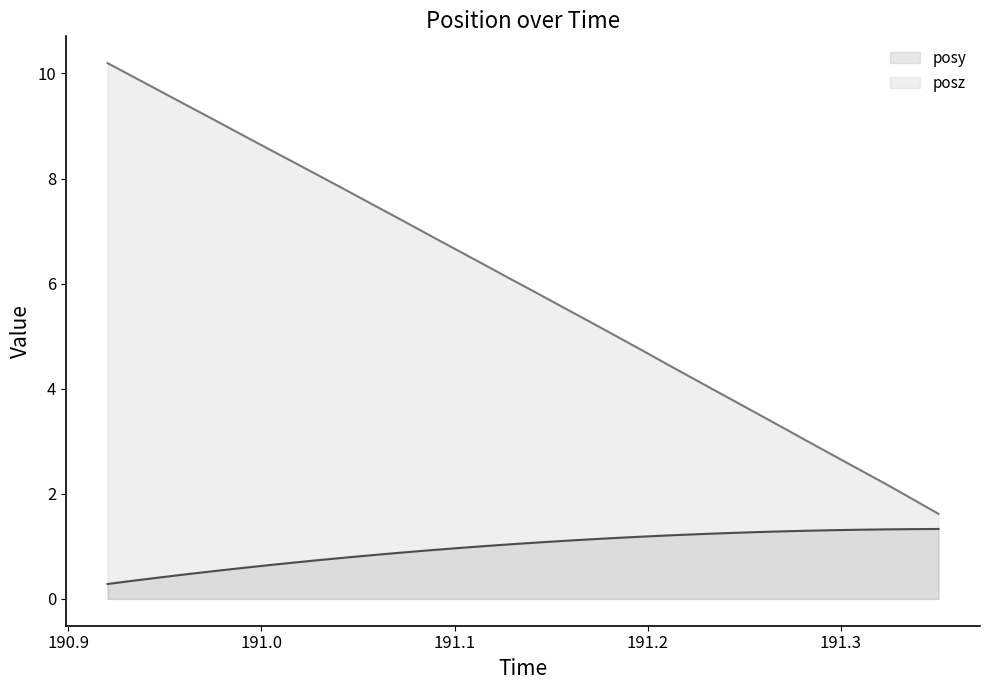

What is the minimum value shown in the chart?

0.3